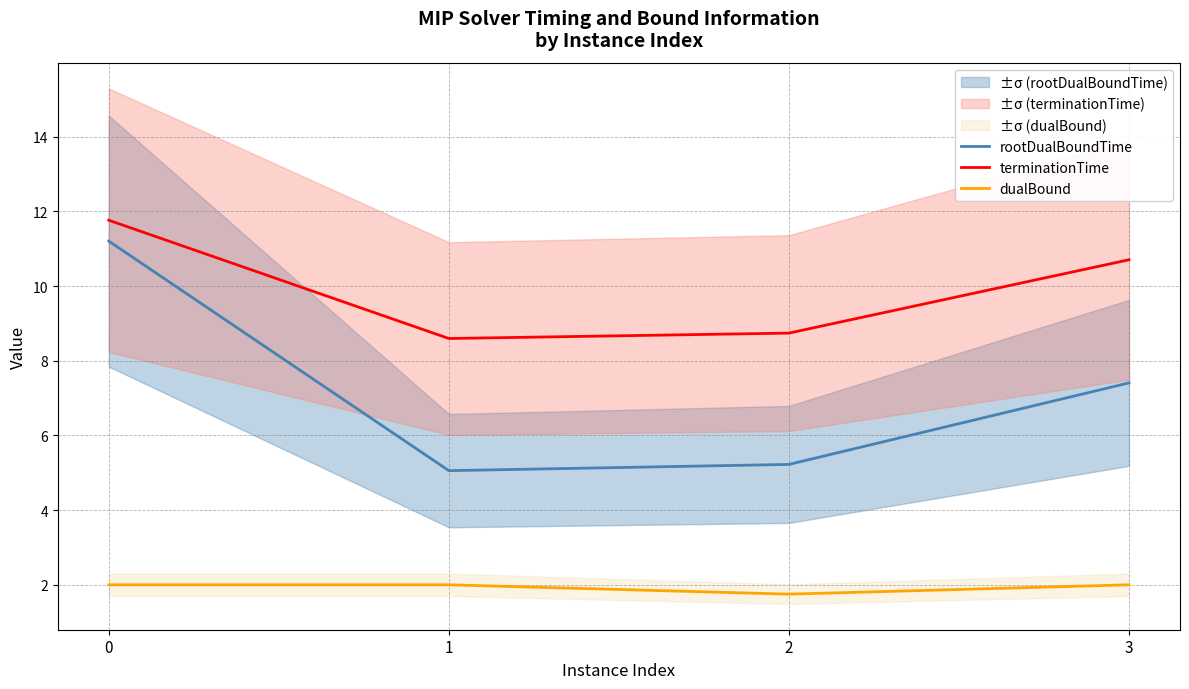

True or false: terminationTime and rootDualBoundTime cross at least once.

False